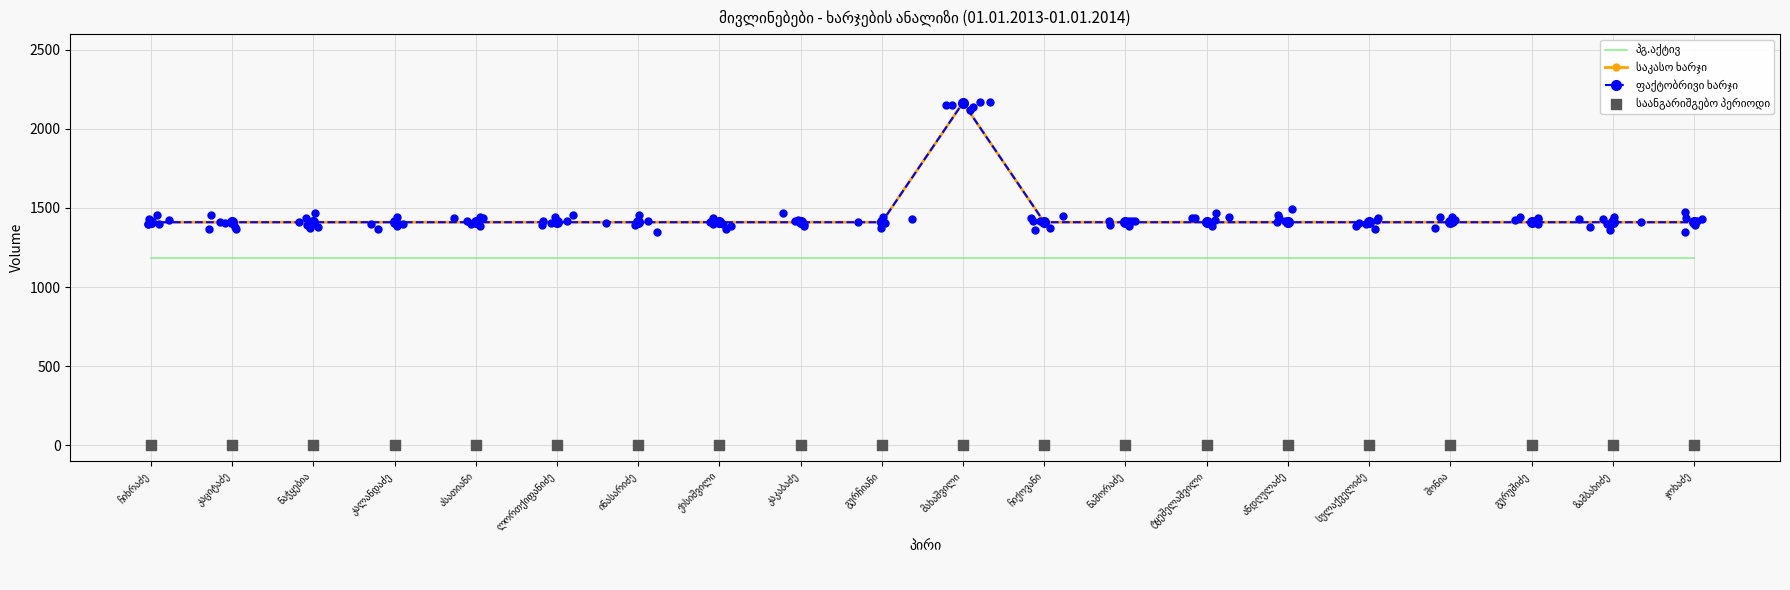

What are all the series names shown in the legend?

პგ.აქტივ, საკასო ხარჯი, ფაქტობრივი ხარჯი, საანგარიშგებო პერიოდი